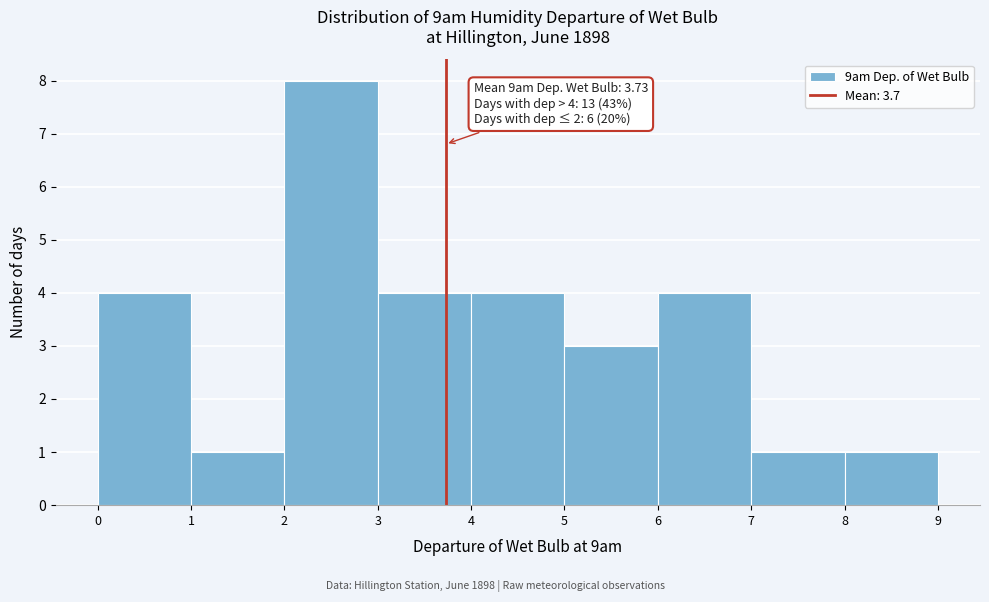

Which range on the x-axis has the tallest bar?

2 to 3